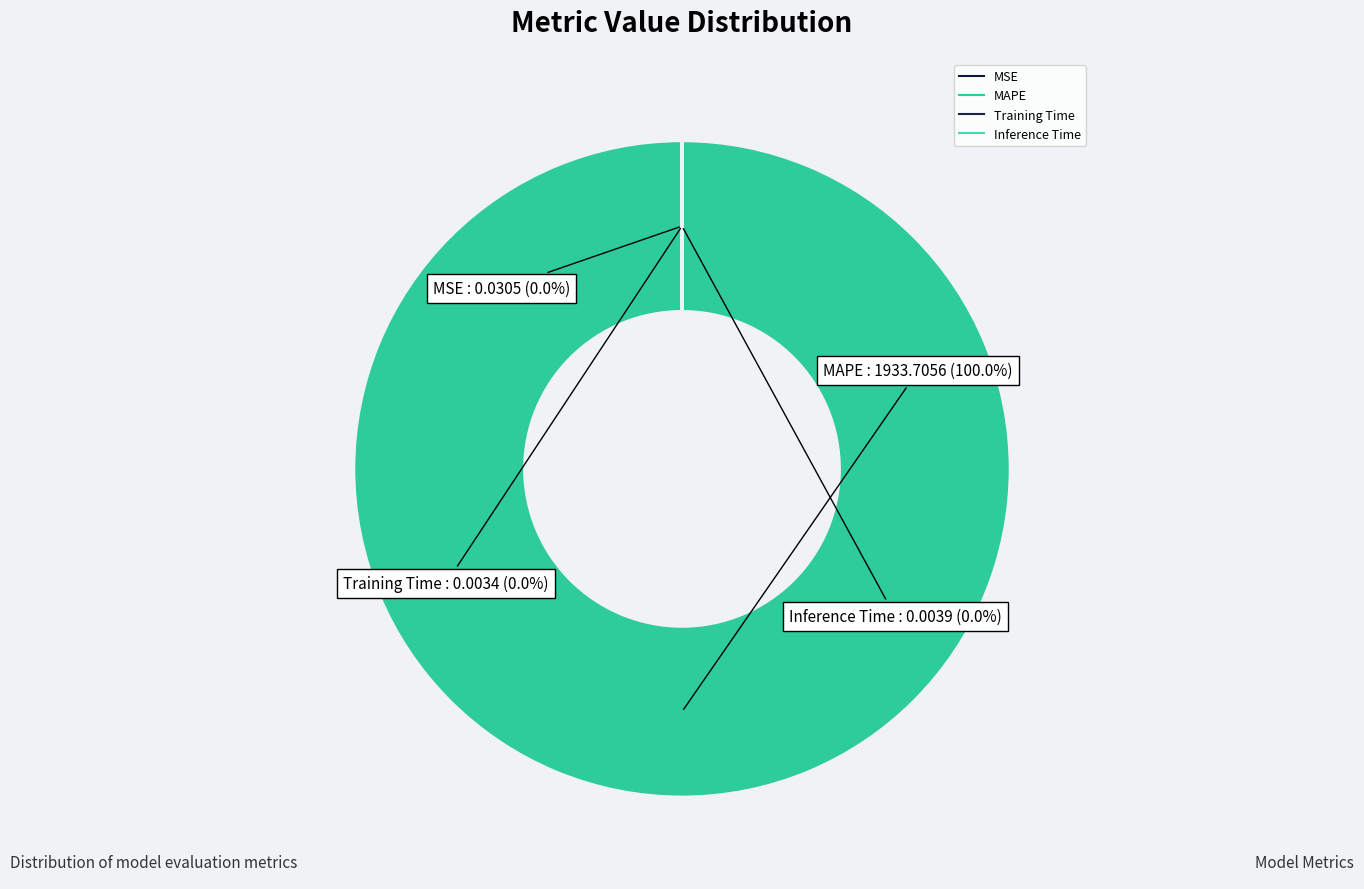

How many slices are in this pie chart?

4